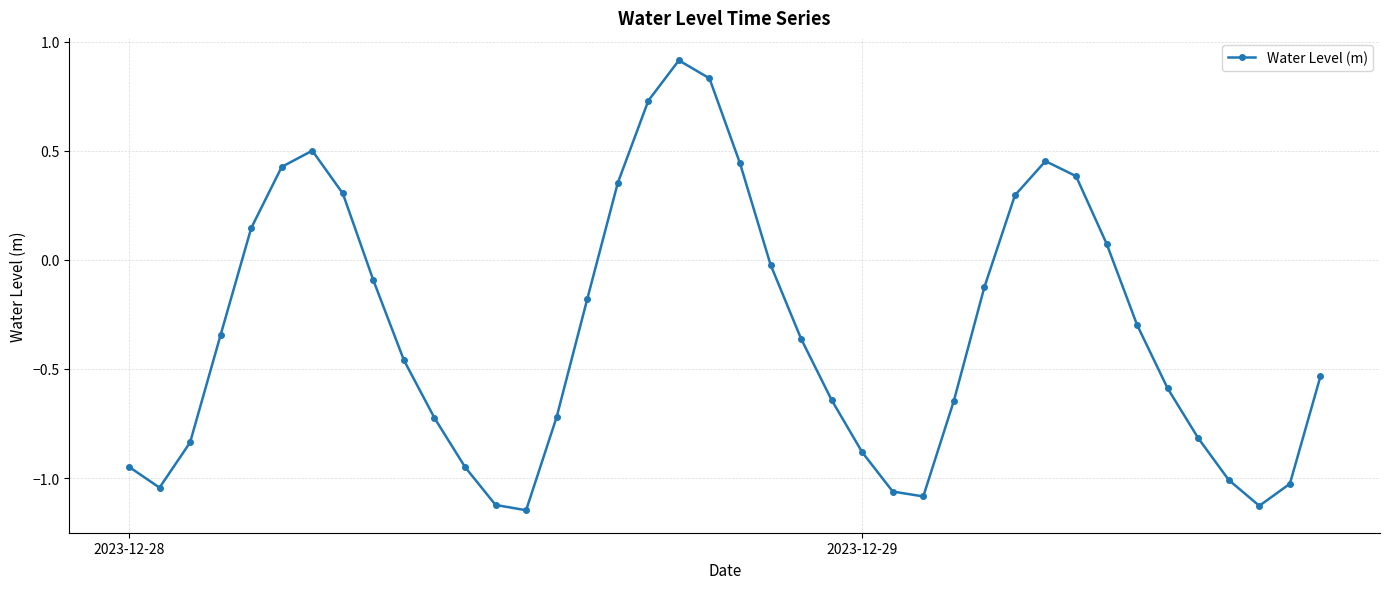

How many interior local valleys (lower than both neighbors) does the data have?

4